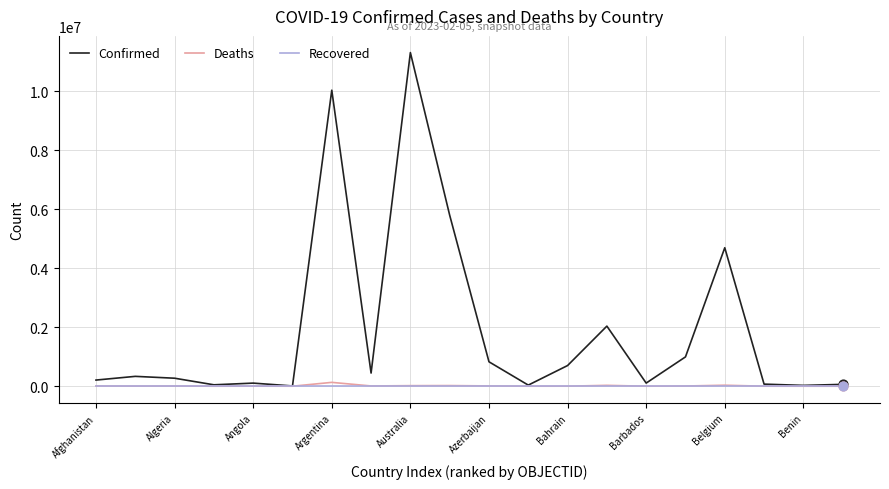

Which series has the largest total across all categories?

Confirmed